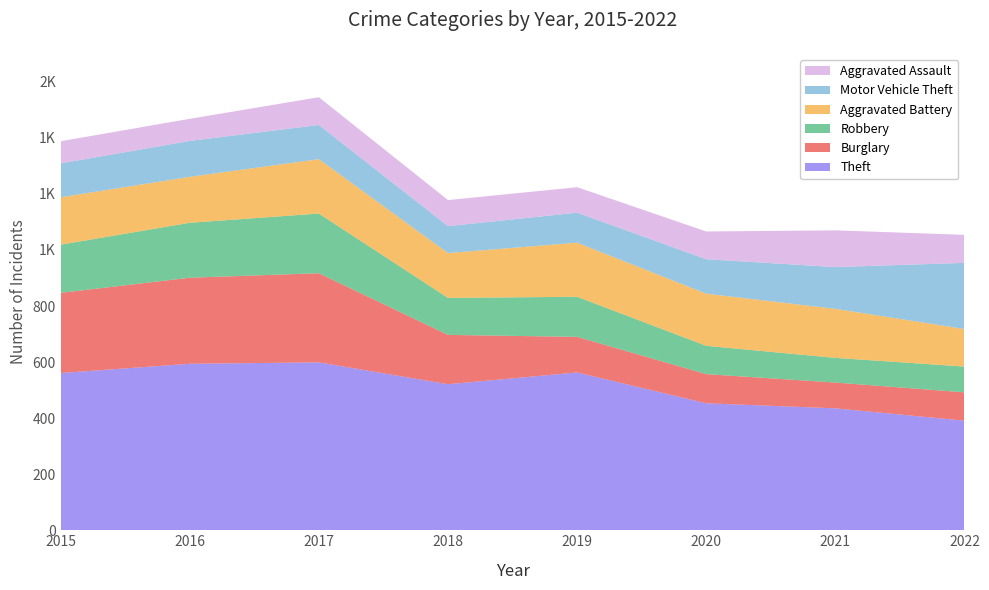

Reading left to right, what are all the values shown in this chart?

Theft: 561	594	599	521	563	453	435	391
Burglary: 286	307	318	176	127	104	92	101
Robbery: 172	196	213	132	143	101	88	92
Aggravated Battery: 169	164	194	160	193	186	175	134
Motor Vehicle Theft: 121	128	122	96	107	123	149	236
Aggravated Assault: 79	79	99	93	91	99	131	100